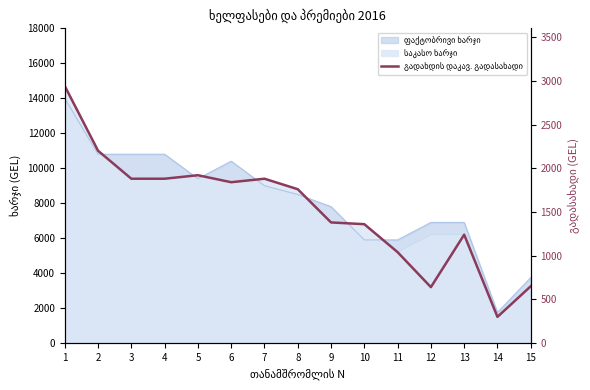

The value at 14 is 300. True or false?

True